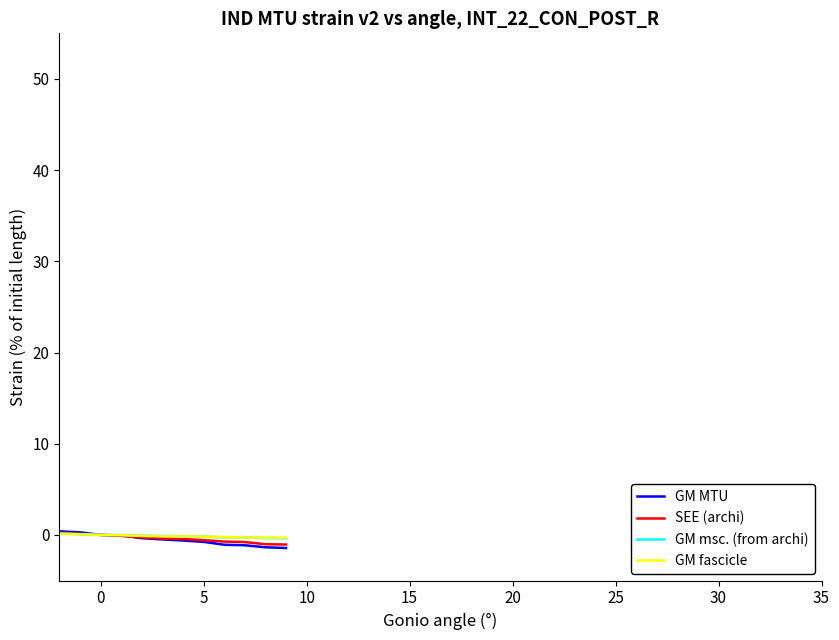

What is the minimum value shown in the chart?

-1.4